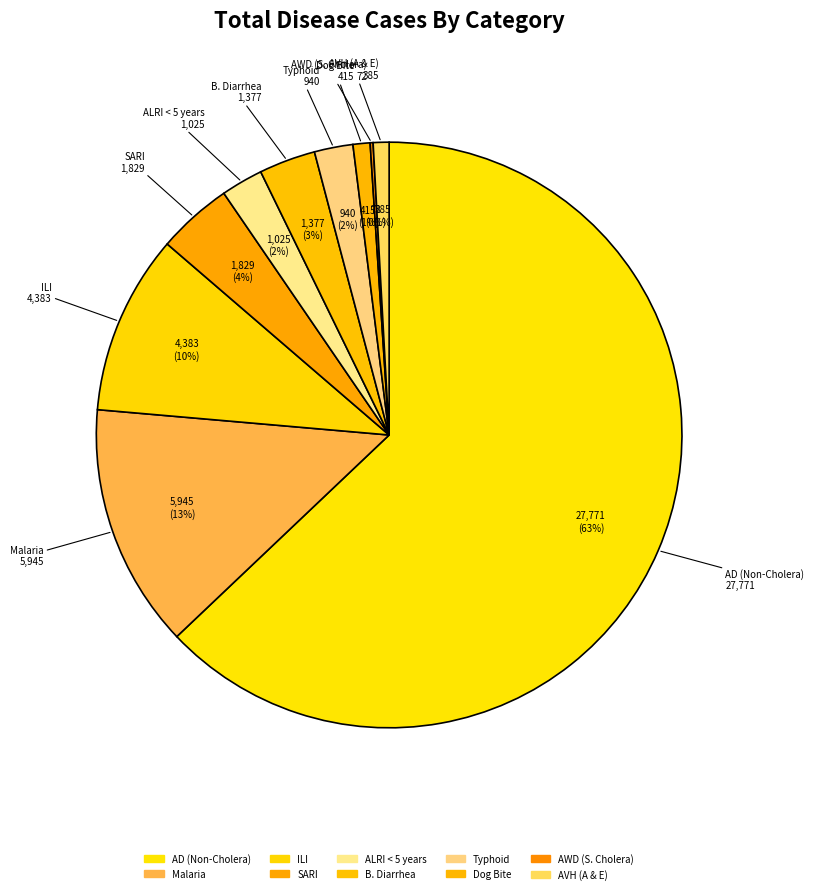

How many slices are in this pie chart?

10